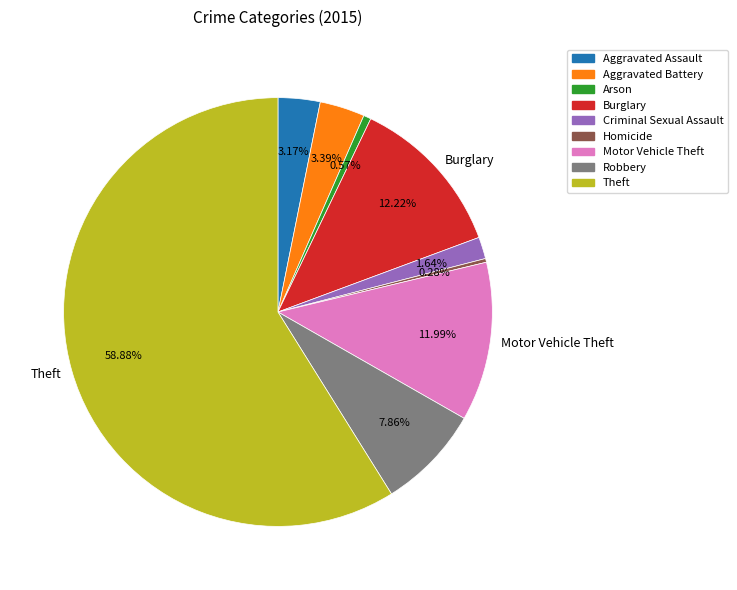

To the nearest percent, what is the average slice percentage?

11%